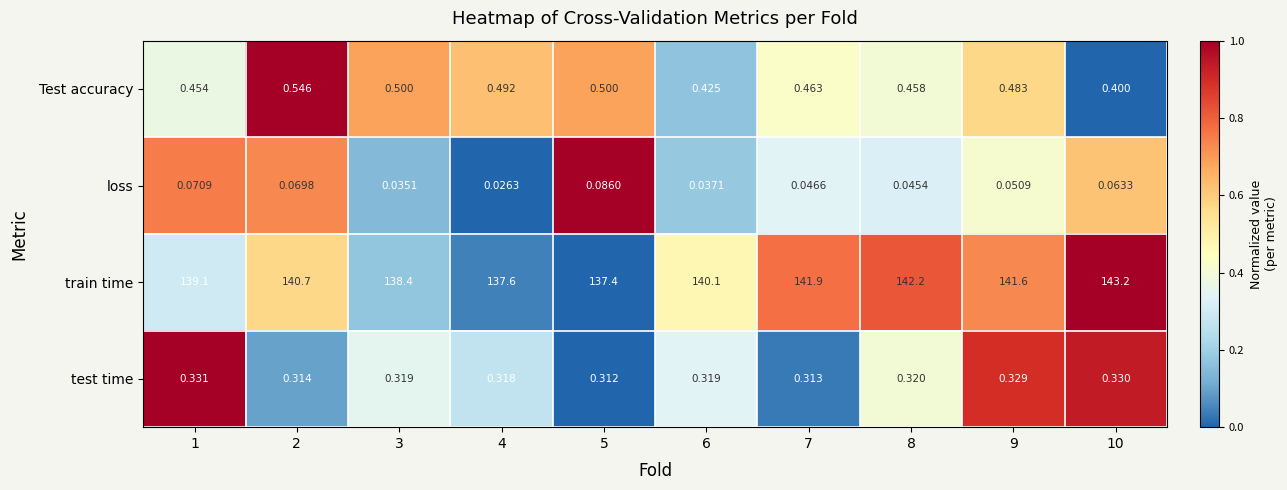

What is the greatest value displayed?

143.2